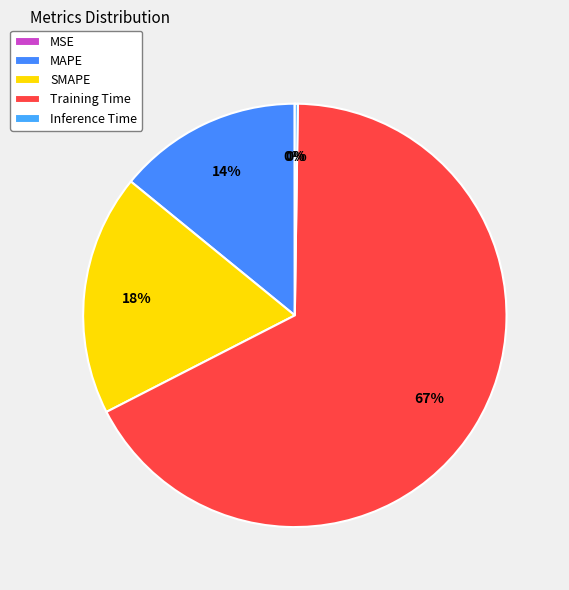

Combined, what portion of the pie is MSE and SMAPE?

18.5%